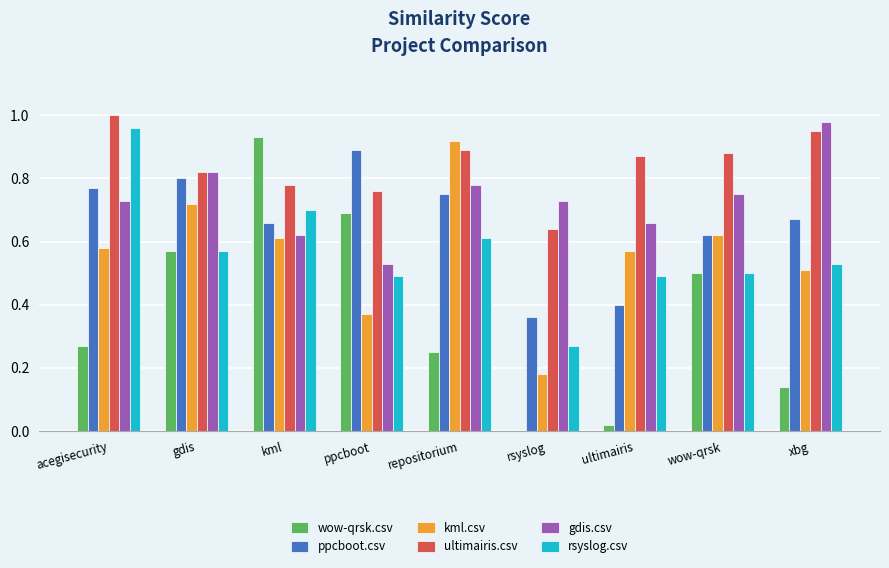

Is the value of ultimairis.csv at ultimairis greater than the value of wow-qrsk.csv at gdis?

Yes